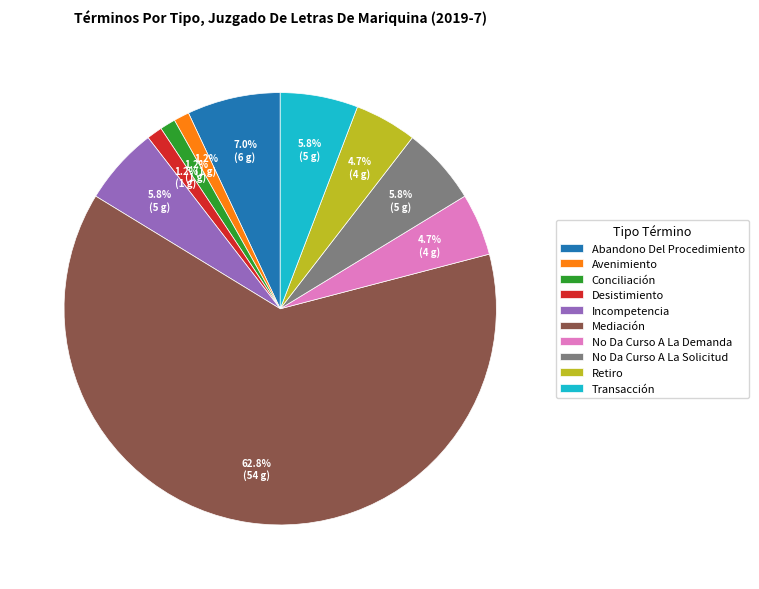

Is there any slice that represents more than half of the pie?

Yes